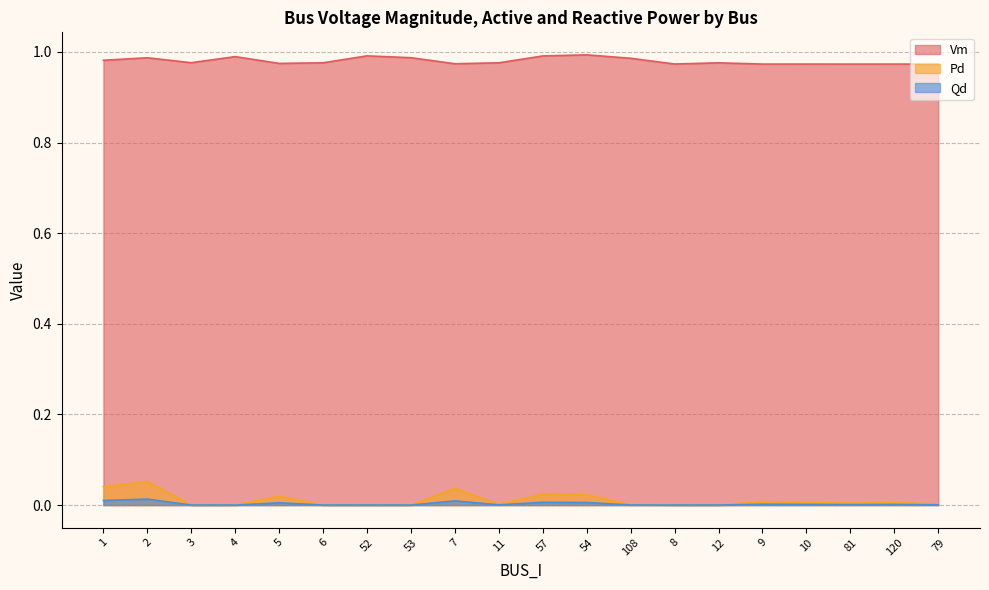

True or false: Pd has more than 2 interior local peaks.

True